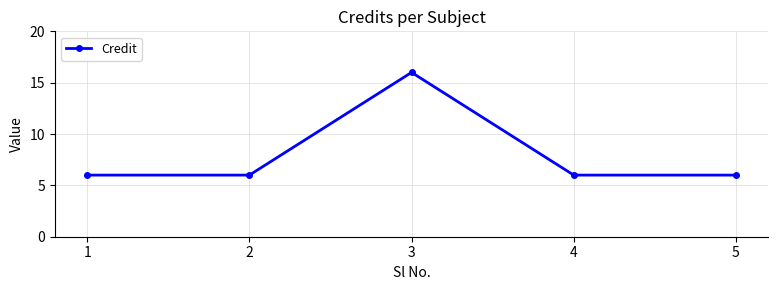

What is the value of the 3rd point from the left?

16